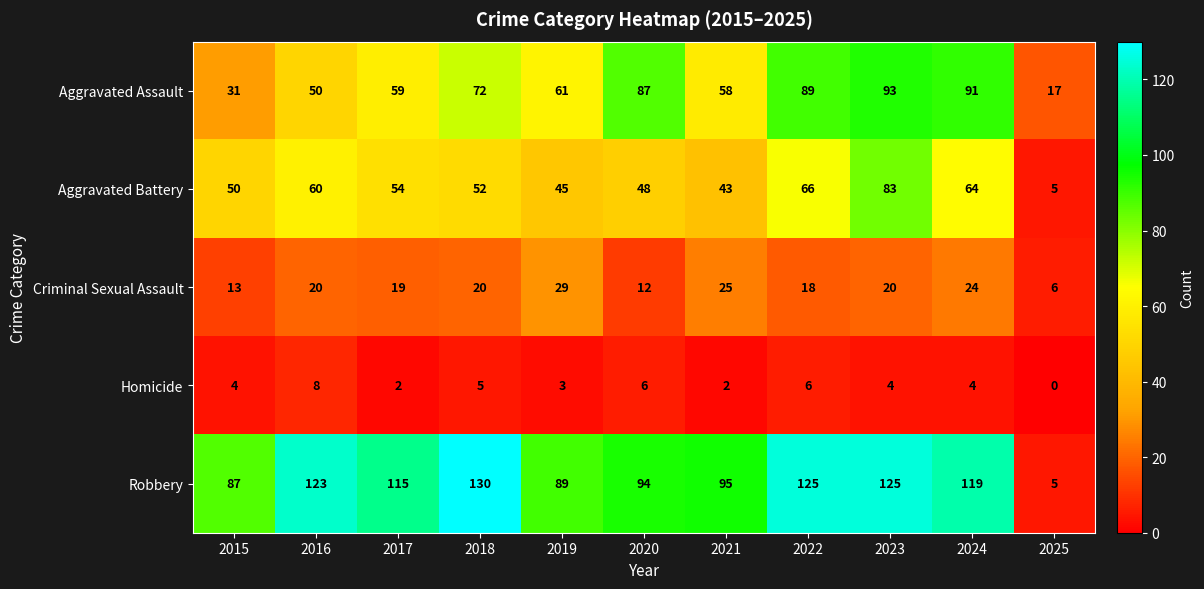

Count the number of data series in this chart.

5